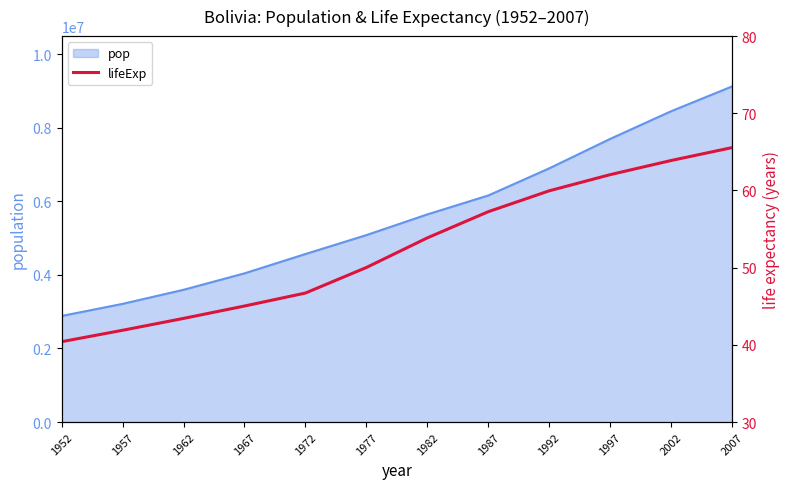

Read the value at 1957.

41.9